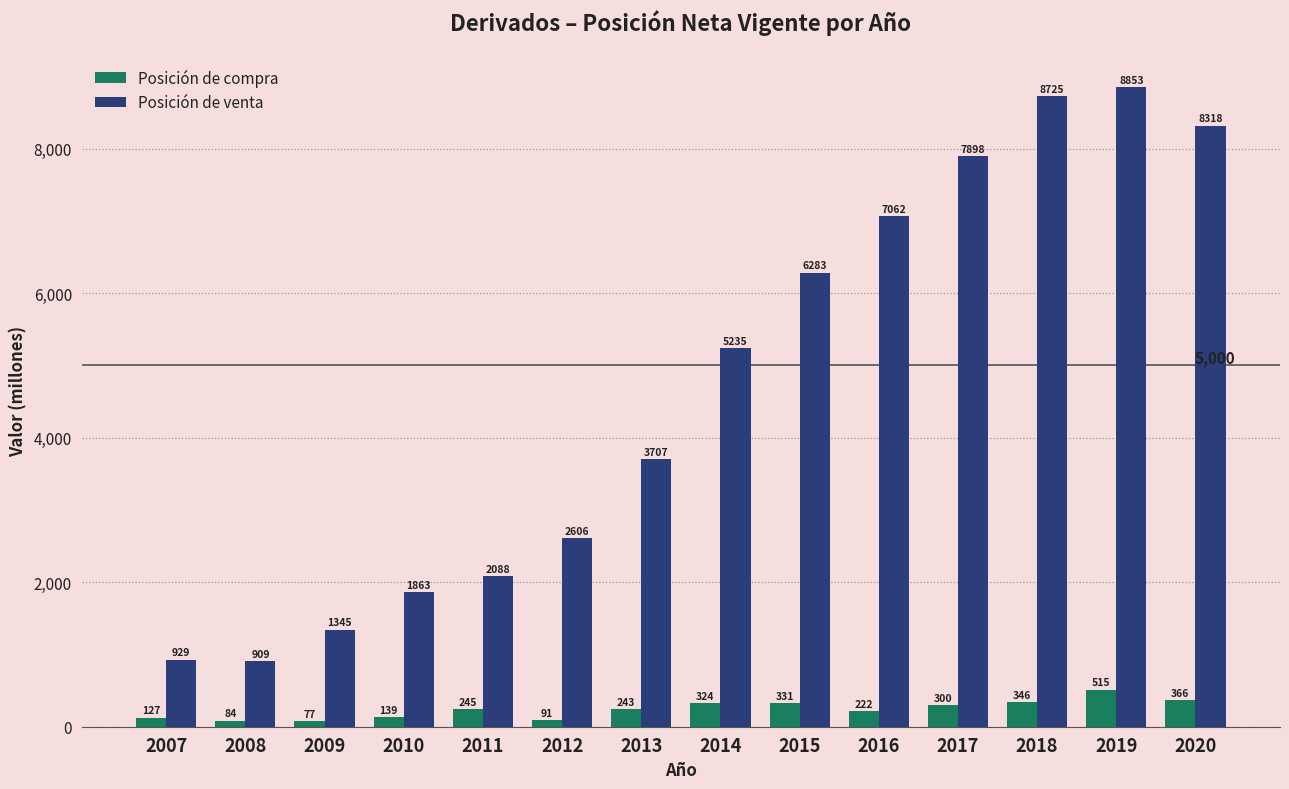

Between 2013 and 2014, which series saw the biggest shift?

Posición de venta